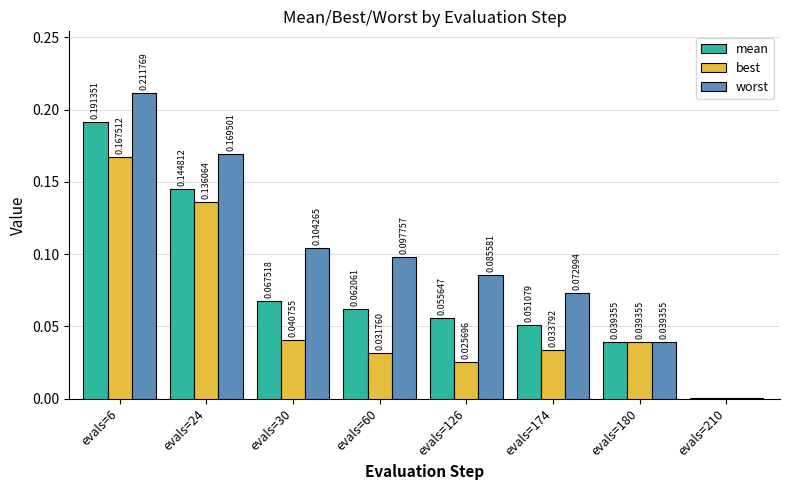

How many categories are shown in the chart?

8